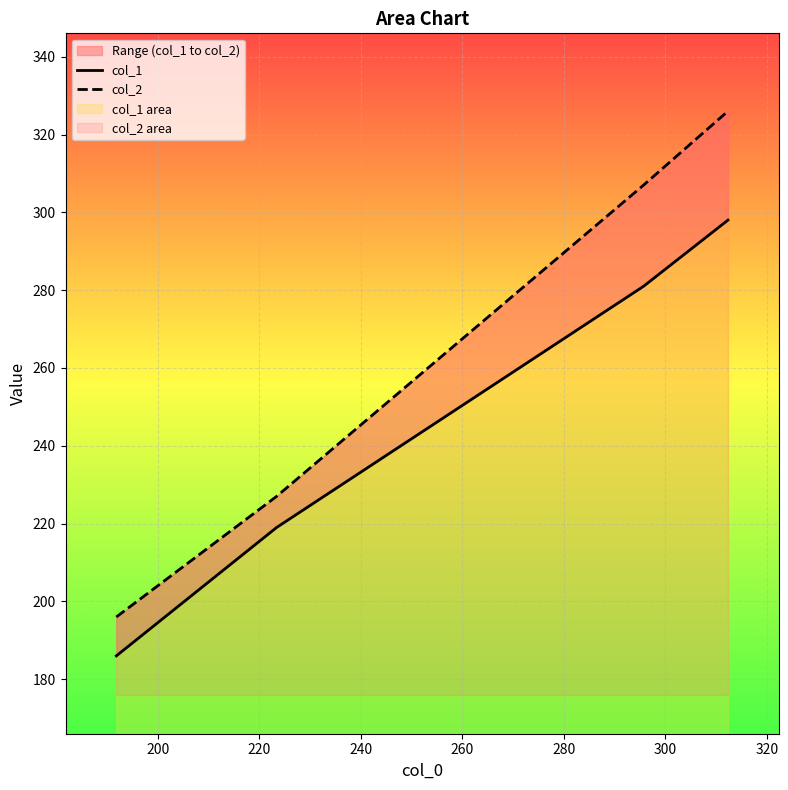

How many lines are shown in the chart?

2